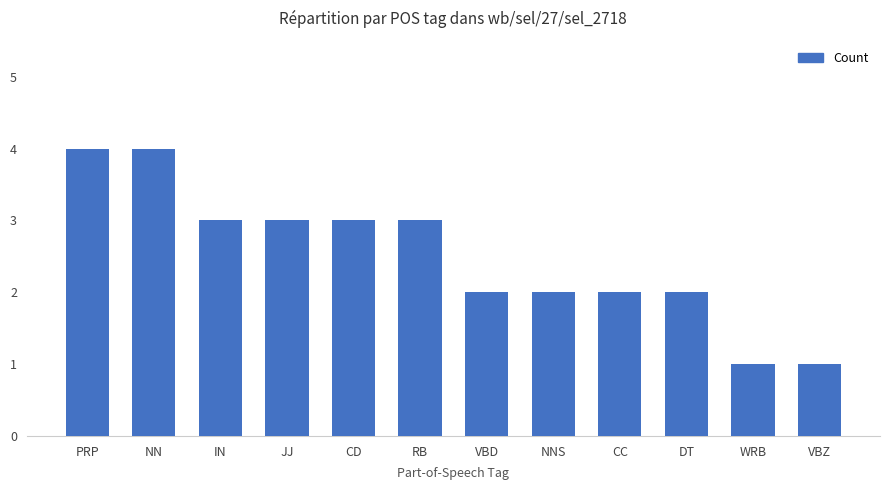

Approximately how many times larger is the value at RB compared to IN?

1.0